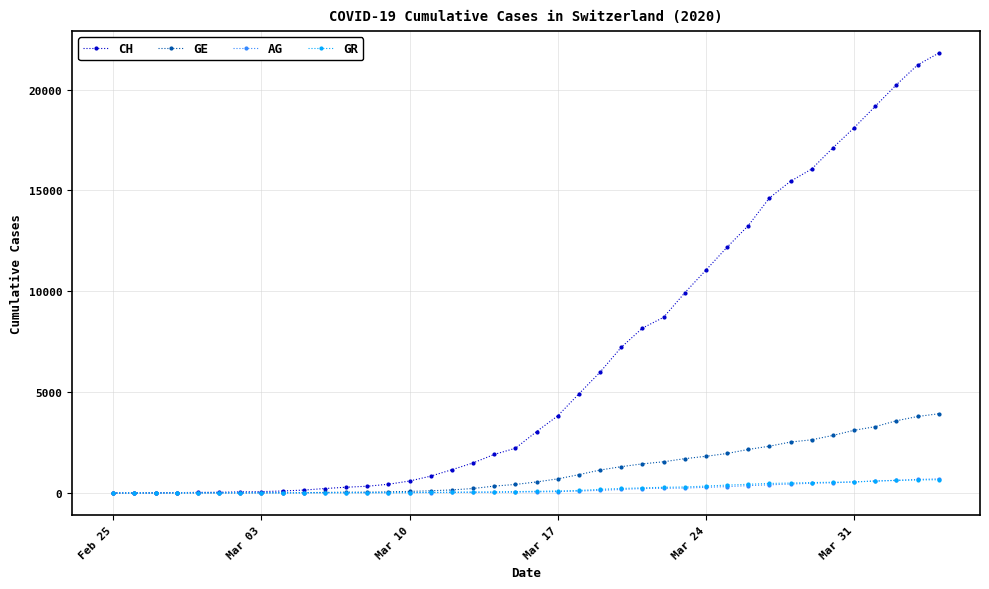

Which series has the largest range (max minus min)?

CH